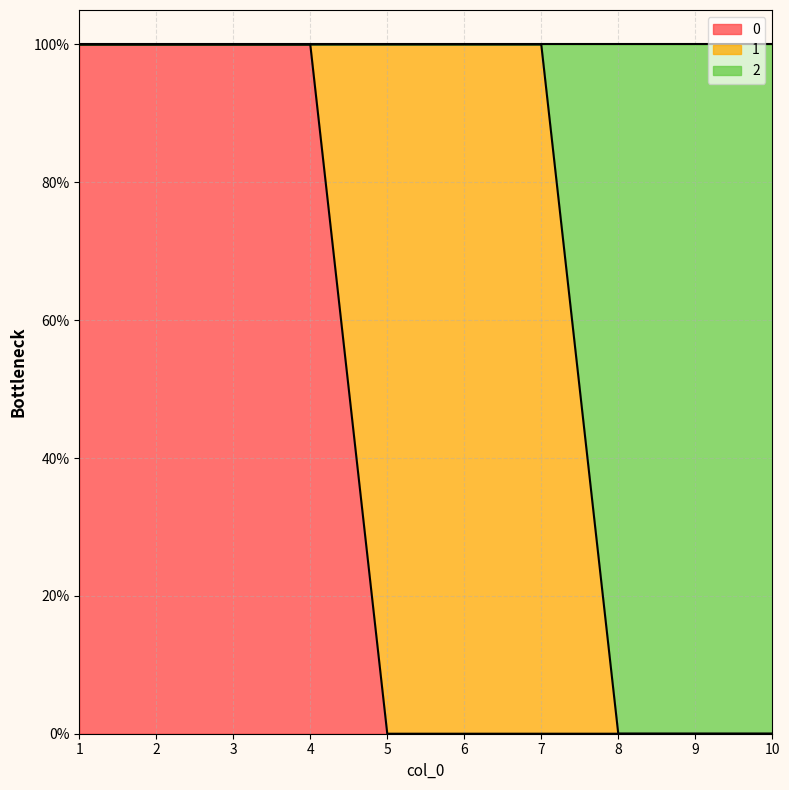

Which has a higher value, 9 or 2?

2